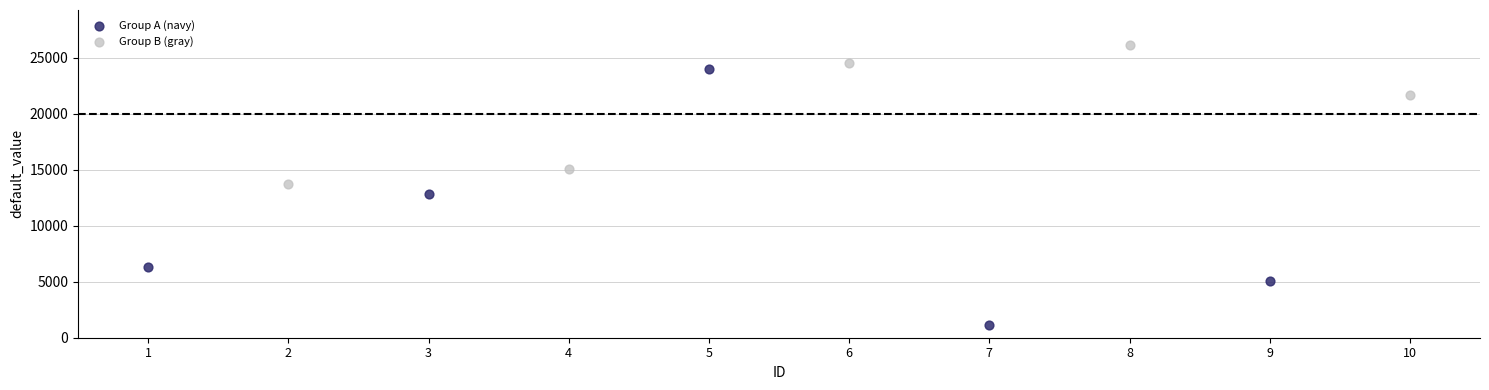

Which series has the largest Y range (max minus min)?

Group A (navy)